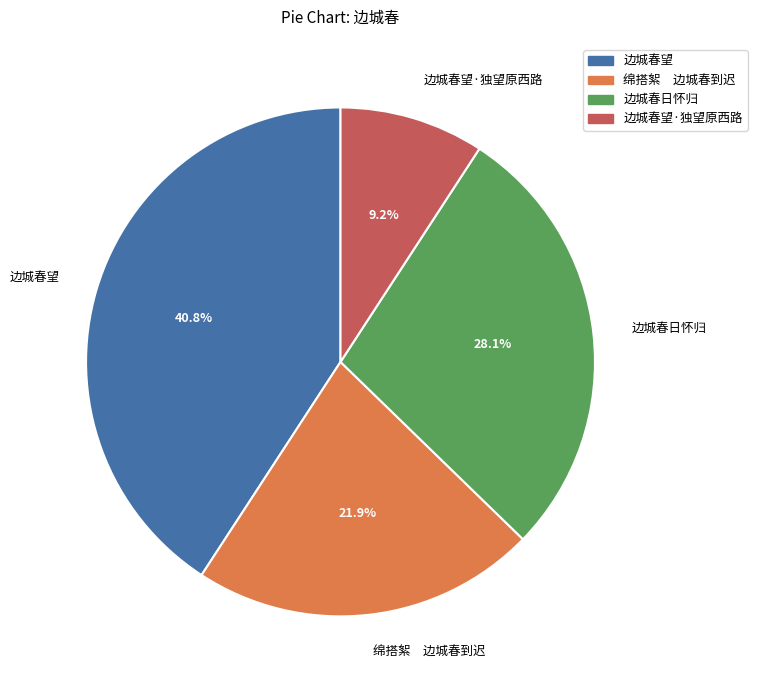

To the nearest percent, what is the average slice percentage?

25%